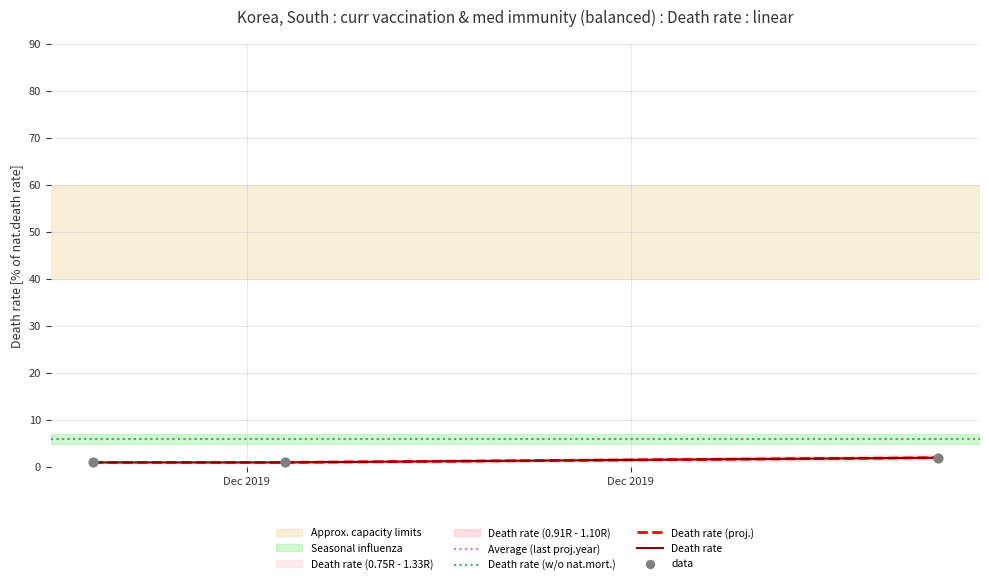

Which series has the largest Y range (max minus min)?

Death rate